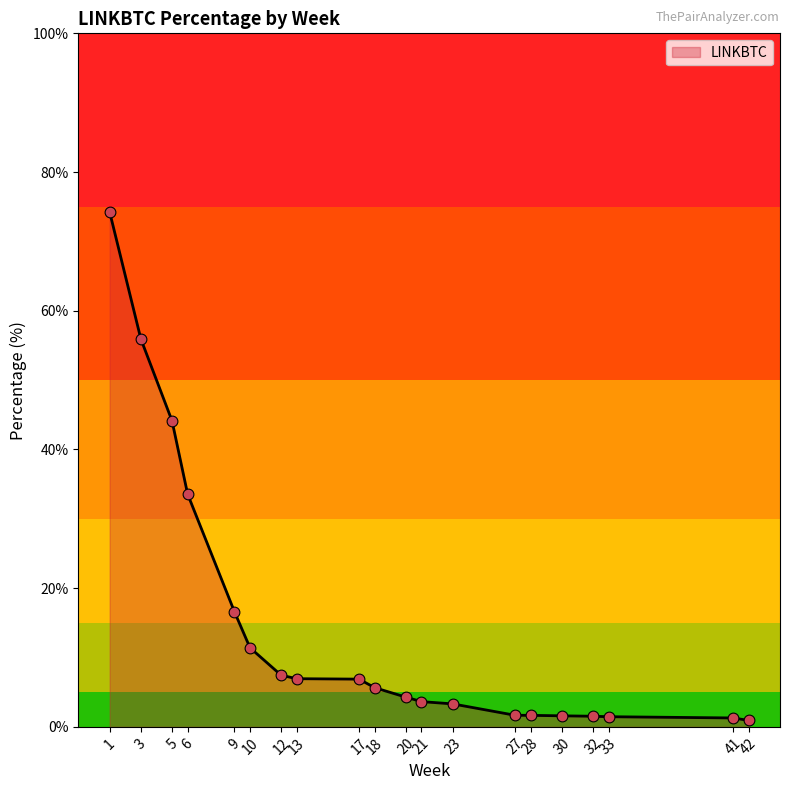

Between 13 and 27, which is larger?

13